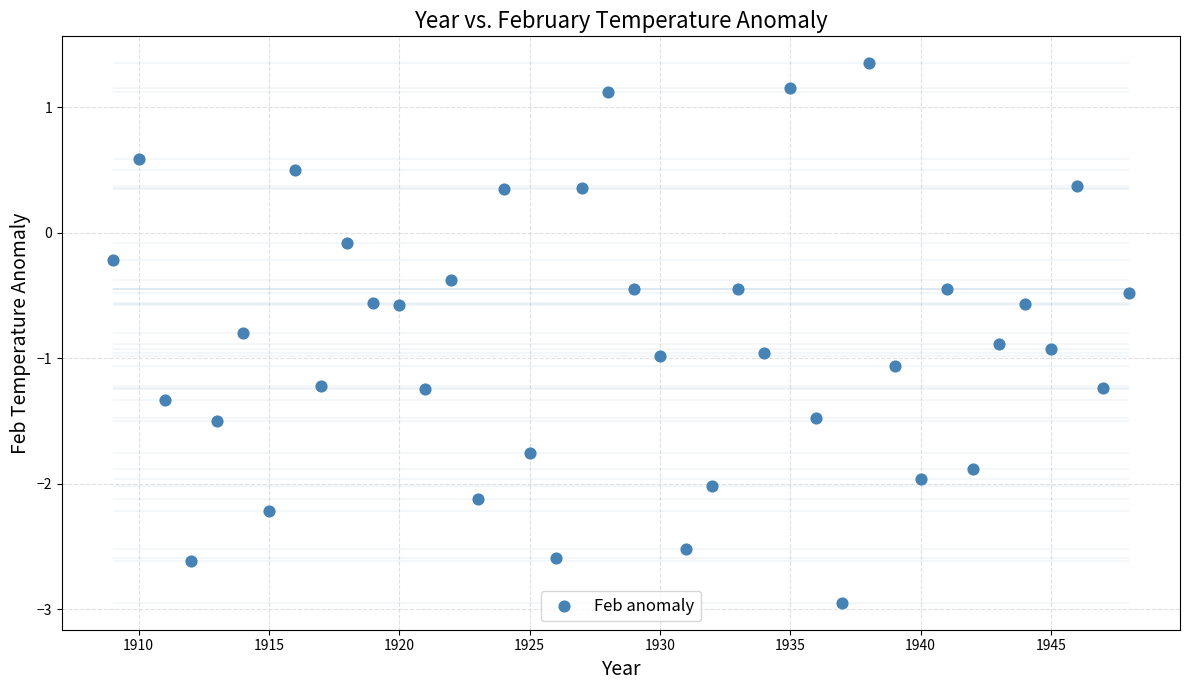

What is the range of Y values (max minus min)?

4.3